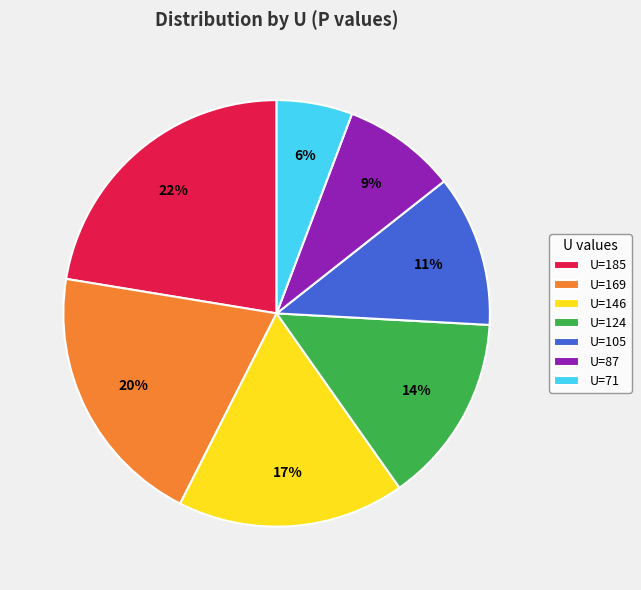

Which has a higher value, U=185 or U=124?

U=185